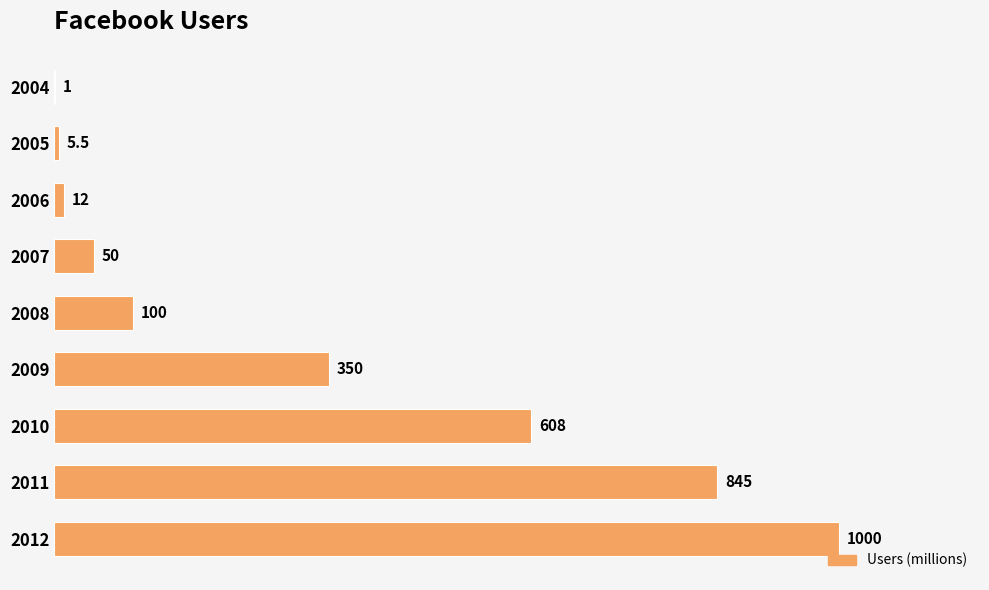

What is the maximum value shown in the chart?

1000.0